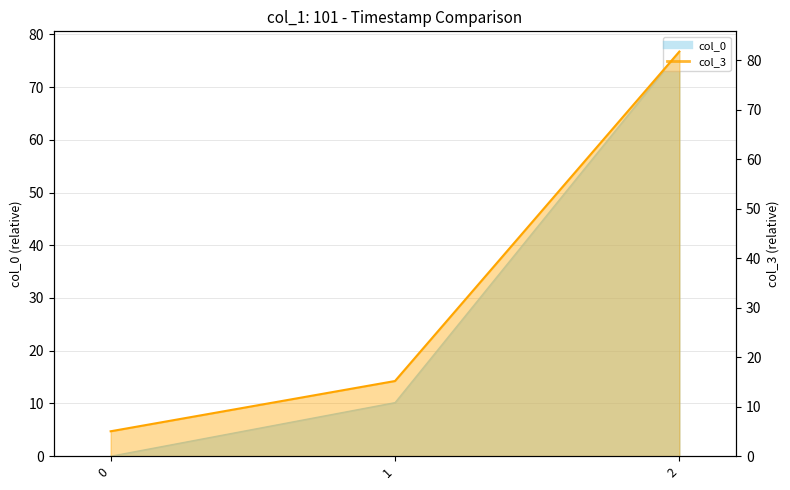

Rank the series by their average value, from lowest to highest.

col_0, col_3